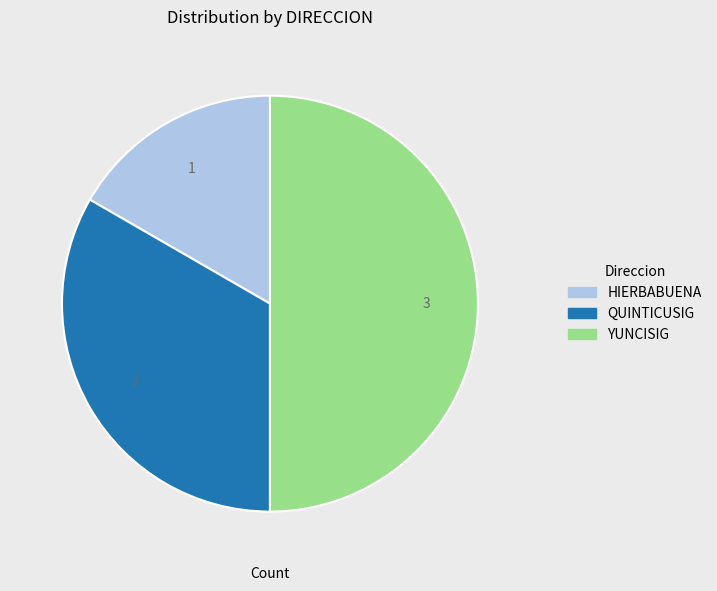

Which category has the biggest portion of the pie?

YUNCISIG